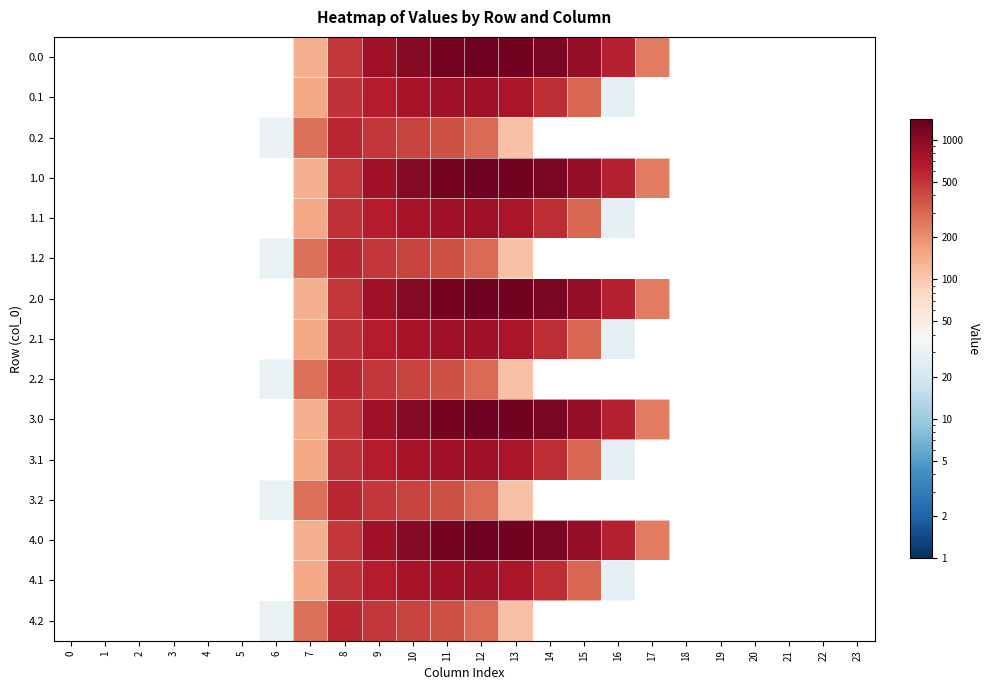

Which has a higher value, 19 or 5?

5